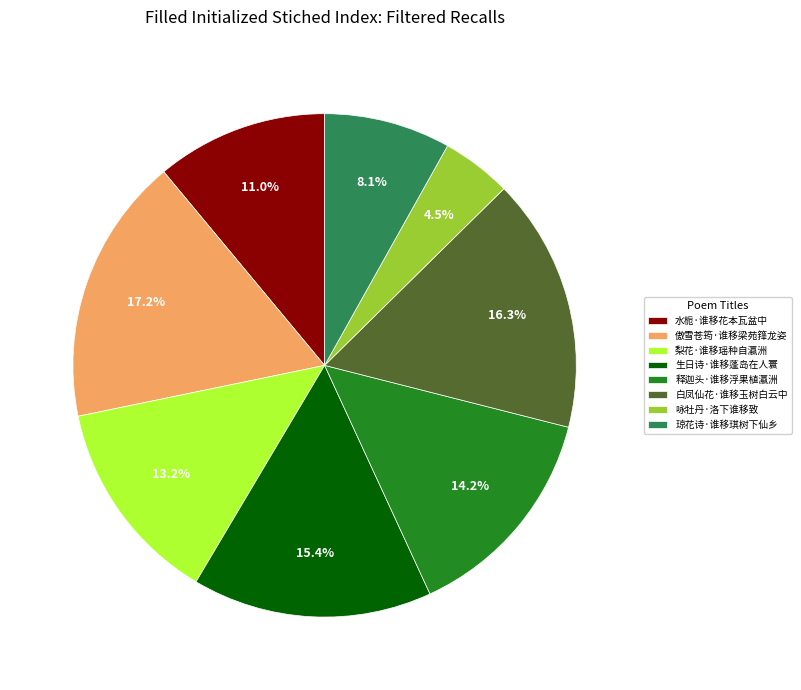

What percentage is NOT represented by 水栀·谁移花本瓦盆中?

89.0%